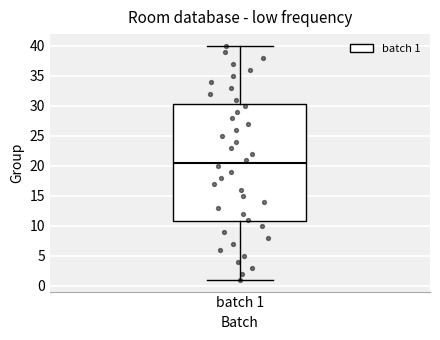

Read this box plot against the y-axis: the position of the median line, the range covered by the box, and the ends of both whiskers. The values are not printed on the chart, so give them approximately, as read against the axis.

median 20.5, box 11.0 to 30.5, whiskers 1.0 to 40.0